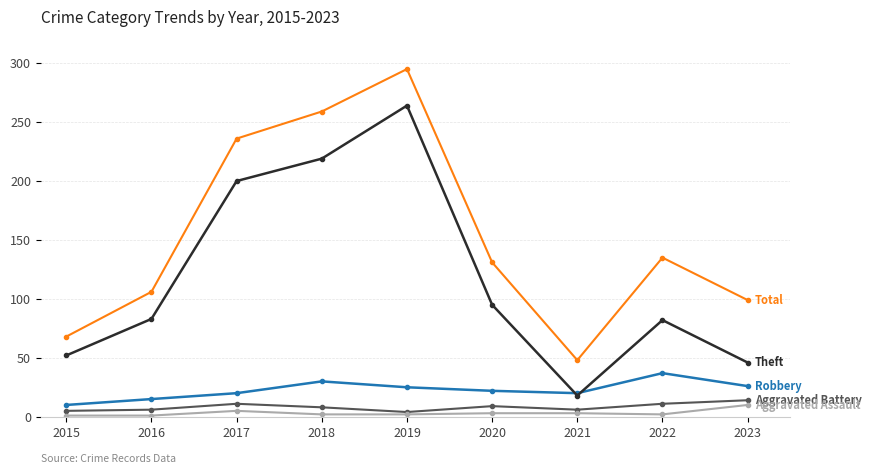

What is the spread (max minus min) of values at 2023?

89